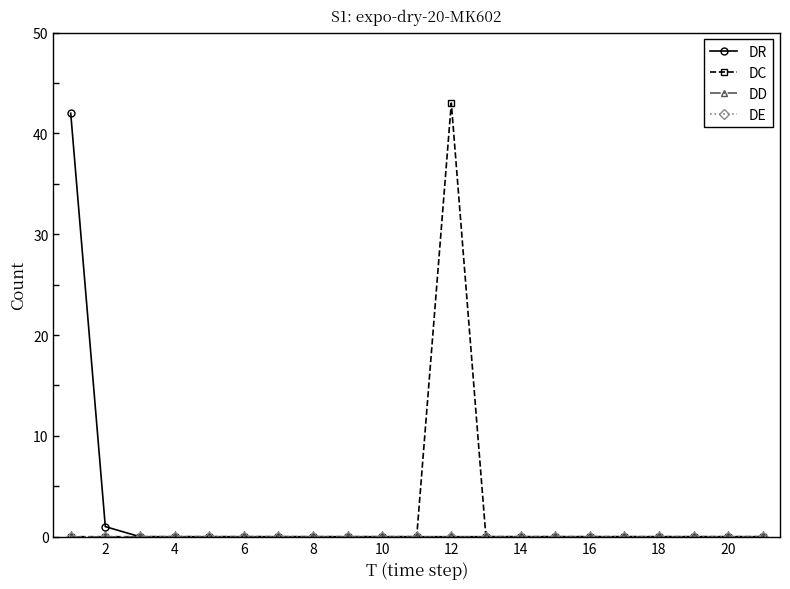

Reading left to right, transcribe all the data shown in this chart.

DR: 42	1	0	0	0	0	0	0	0	0	0	0	0	0	0	0	0	0	0	0	0
DC: 0	0	0	0	0	0	0	0	0	0	0	43	0	0	0	0	0	0	0	0	0
DD: 0	0	0	0	0	0	0	0	0	0	0	0	0	0	0	0	0	0	0	0	0
DE: 0	0	0	0	0	0	0	0	0	0	0	0	0	0	0	0	0	0	0	0	0